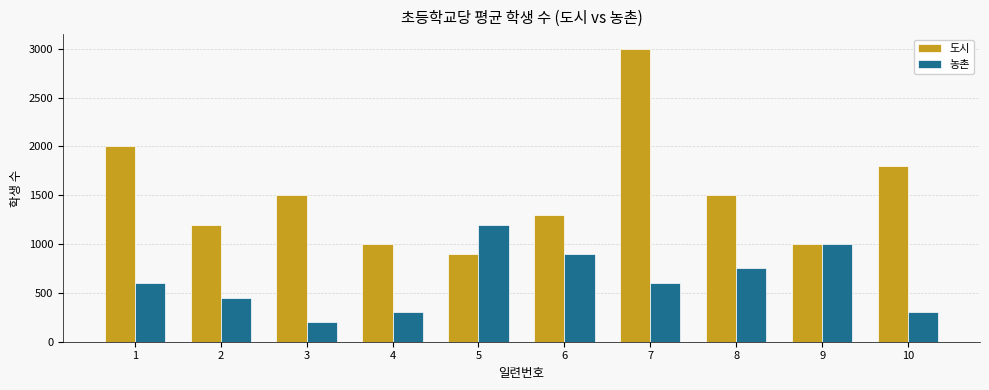

Does the chart contain stacked bars?

No